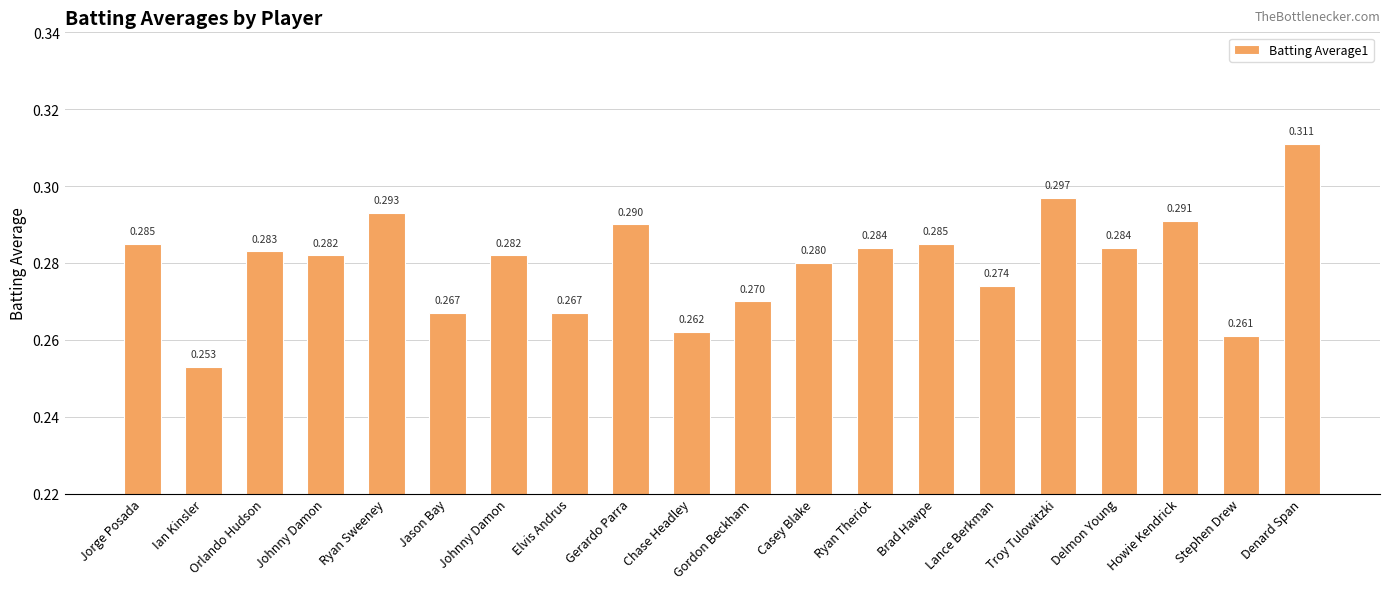

How many bars are there in total?

20